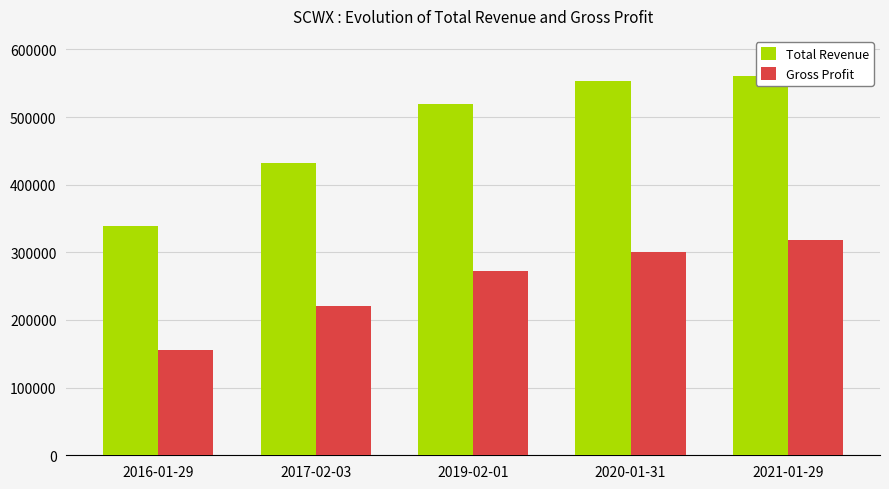

Is it true that Gross Profit equals 155700 at 2016-01-29?

True